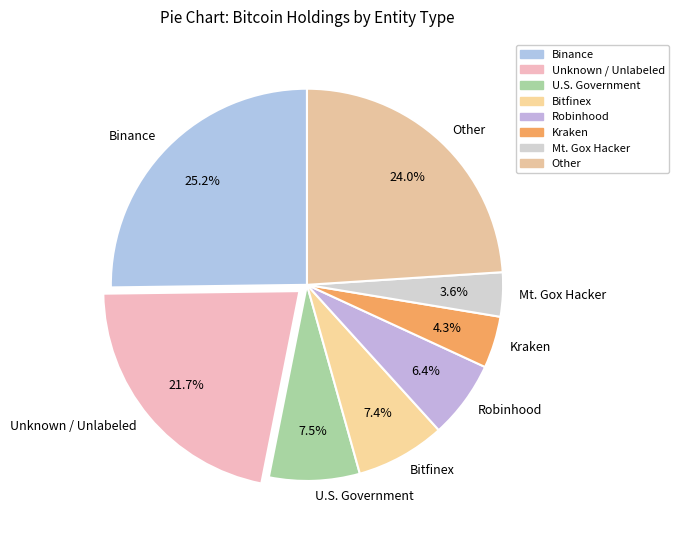

Is there any slice that represents more than half of the pie?

No